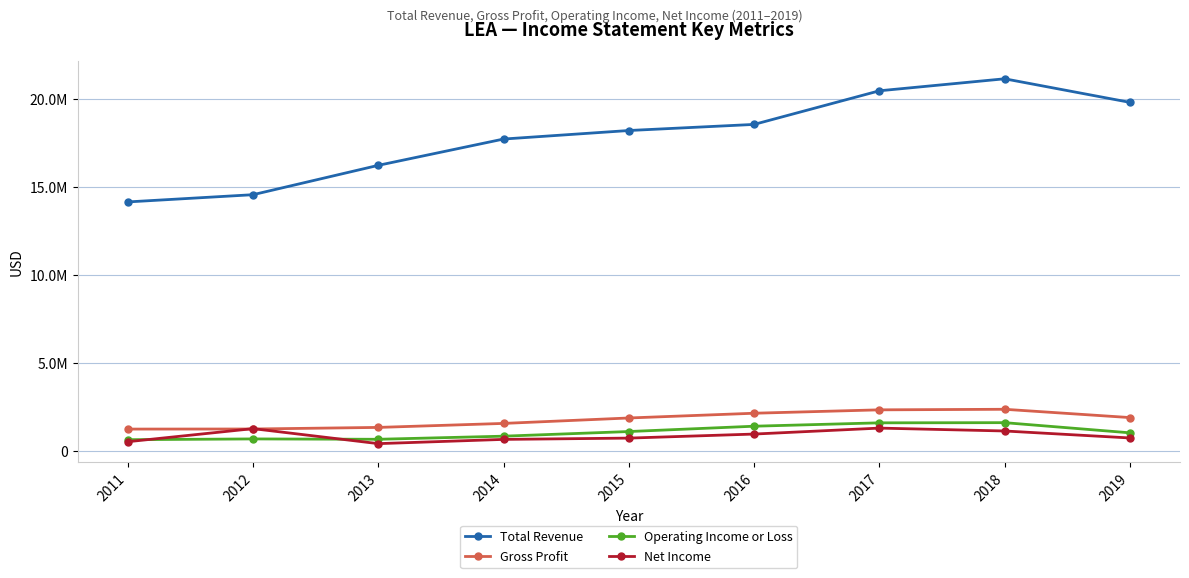

Reading right to left, extract all data points from this chart.

Total Revenue: 19810300	21148500	20467000	18557600	18211400	17727300	16234000	14567000	14156500
Gross Profit: 1911300	2382000	2350300	2157500	1888200	1579600	1352300	1262300	1257500
Operating Income or Loss: 1045600	1622500	1612400	1420800	1118200	854900	678500	698800	655400
Net Income: 753600	1149800	1313400	975100	745500	672400	431400	1282800	540700